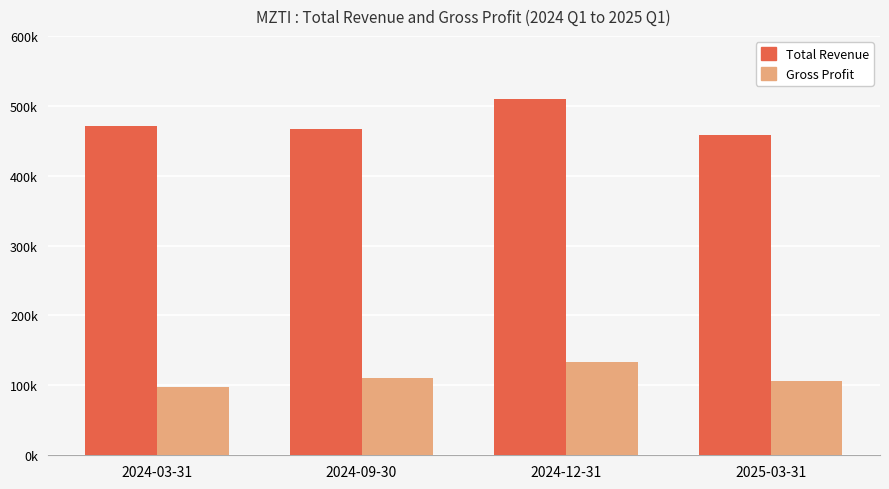

Are the bars horizontal?

No